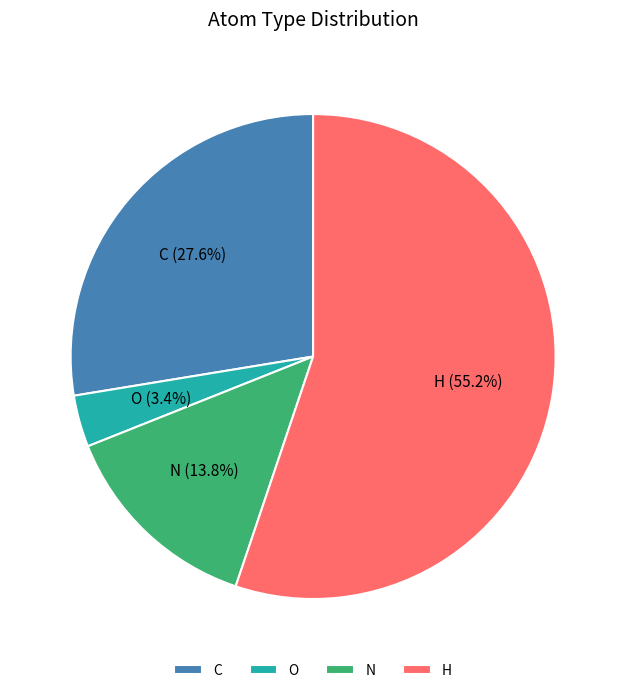

What is the smallest slice in the pie chart?

O